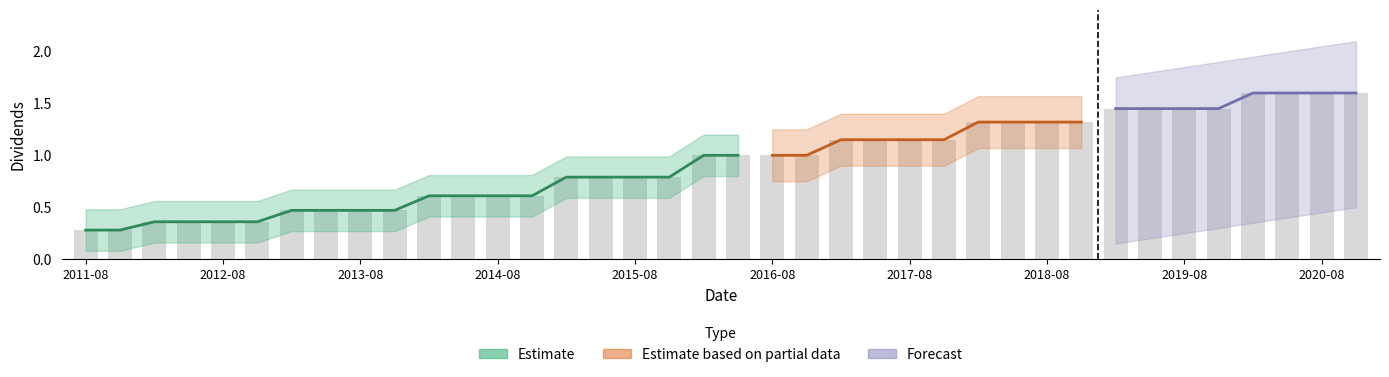

Is it true that Dividends_lower equals 0.5 at 2016-05?

False